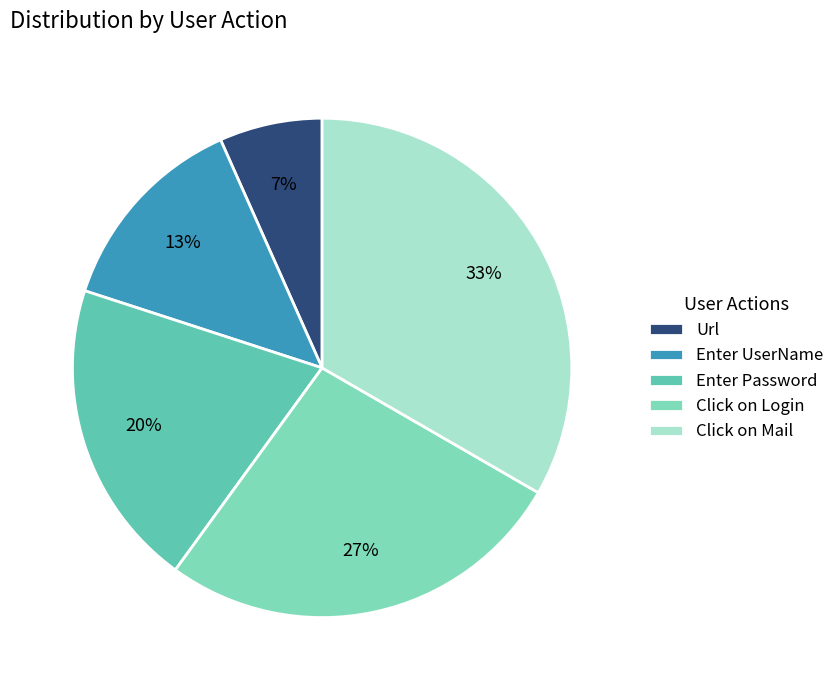

Between Click on Mail and Enter UserName, which is larger?

Click on Mail